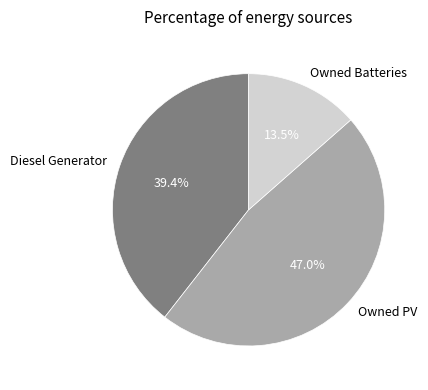

Does Owned Batteries account for over 50% of the chart?

No